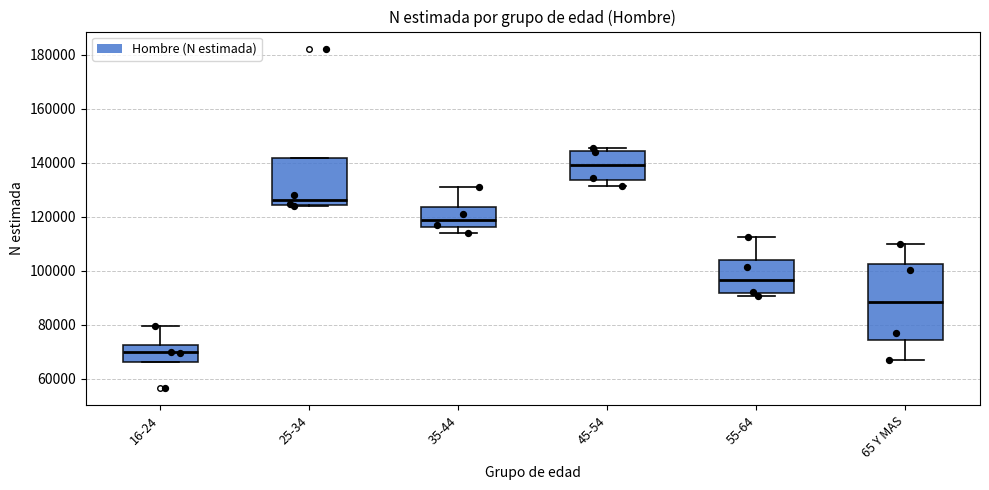

Comparing the boxes themselves (not the whiskers), which one is the tallest?

65 Y MAS